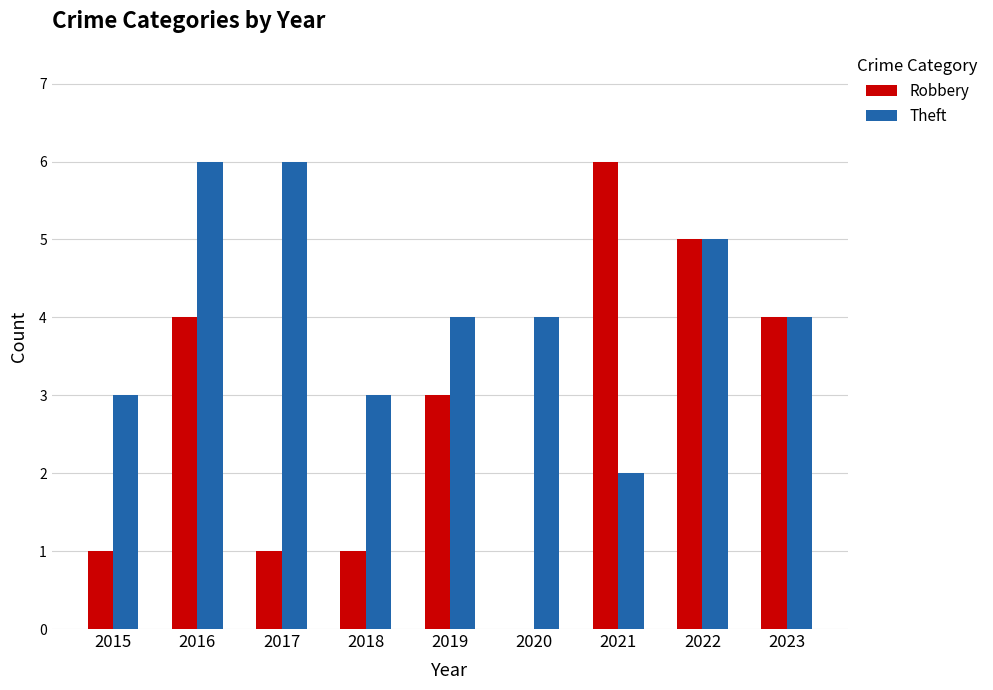

Reading left to right, list all the values displayed in this chart.

Robbery: 2015=1	2016=4	2017=1	2018=1	2019=3	2020=0	2021=6	2022=5	2023=4
Theft: 2015=3	2016=6	2017=6	2018=3	2019=4	2020=4	2021=2	2022=5	2023=4